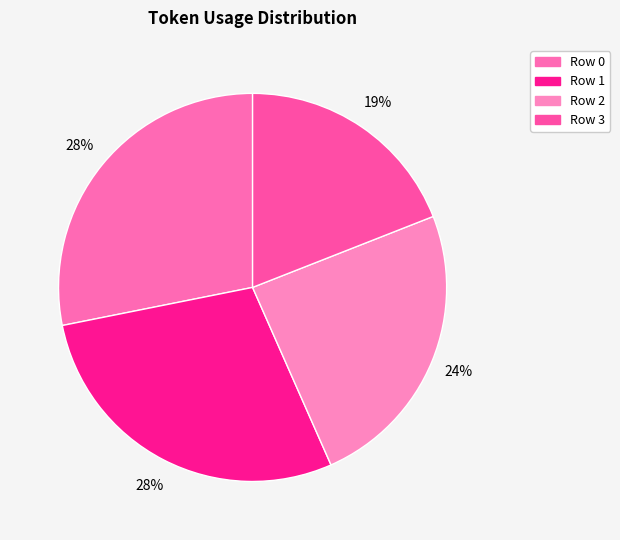

Which slice is the largest?

Row 1